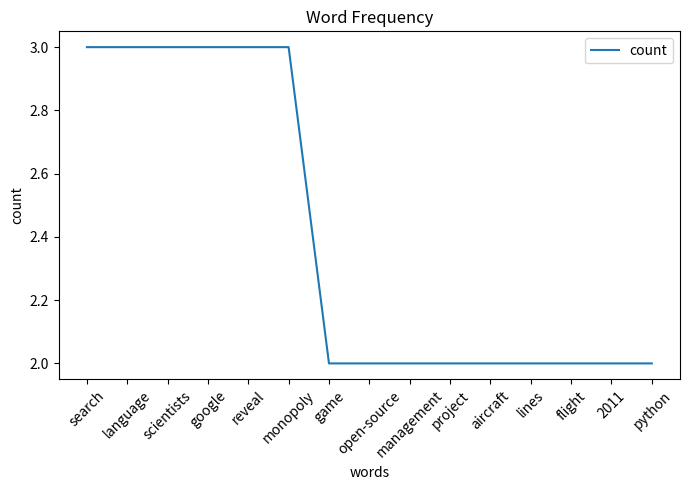

What is the maximum value shown in the chart?

3